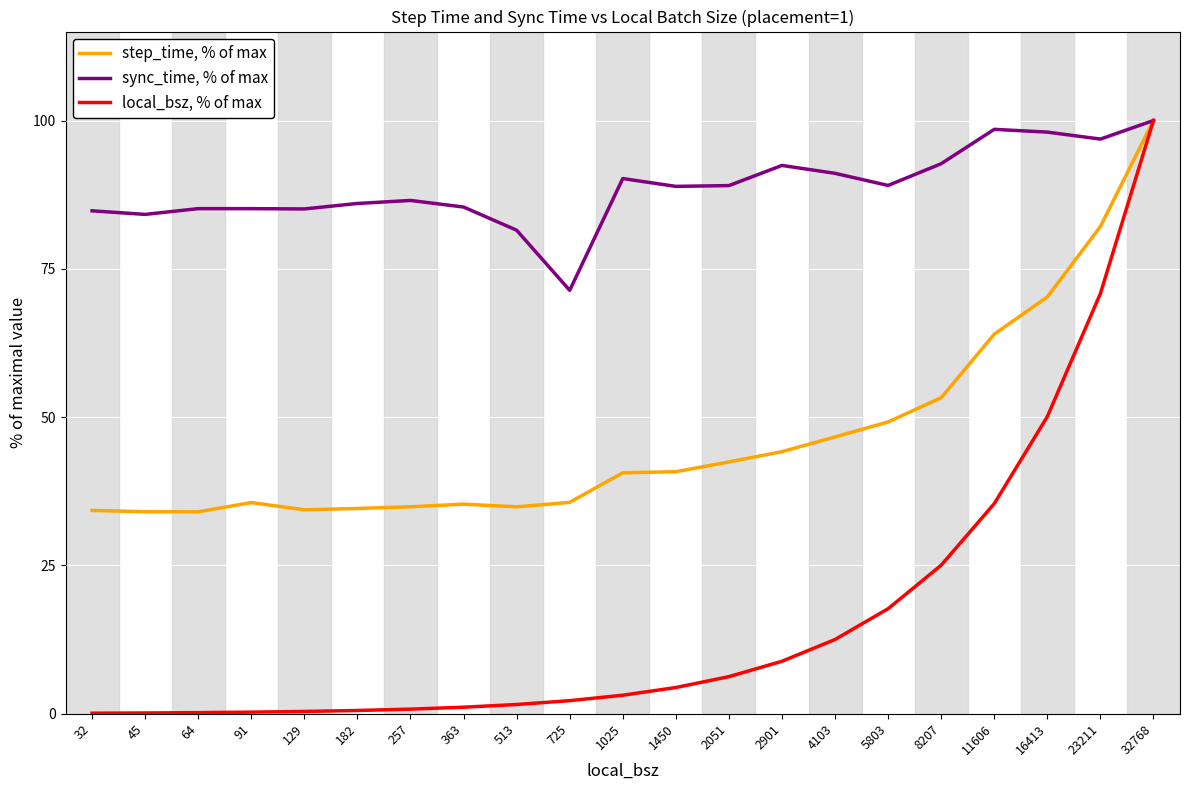

Which series changed the most between 32 and 257?

sync_time, % of max